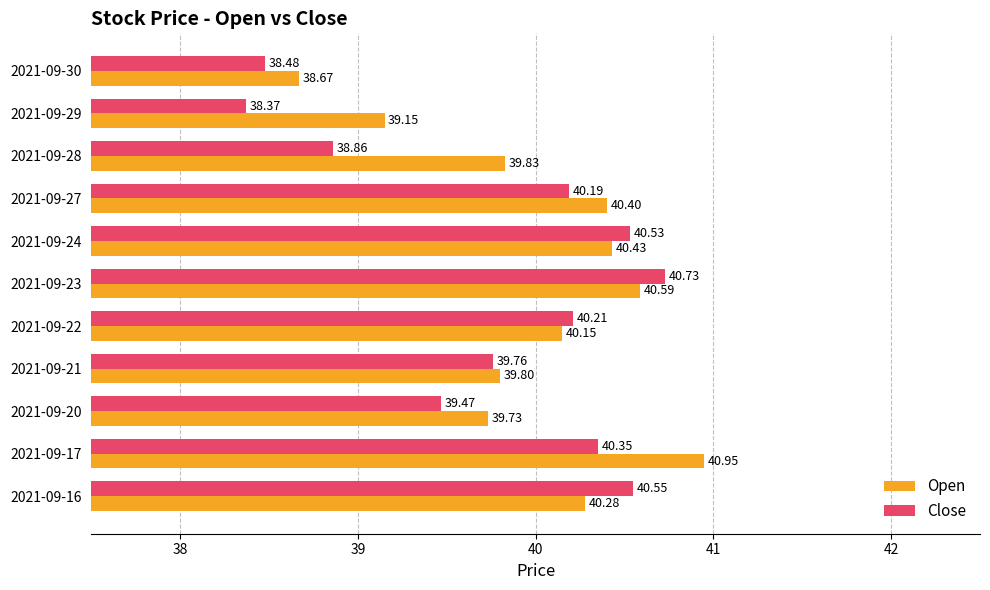

At how many categories does at least one series exceed 40?

6